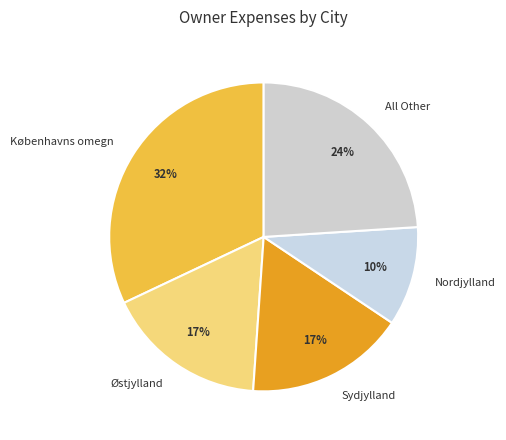

What is the ratio of the value at Københavns omegn to the value at Østjylland?

1.9